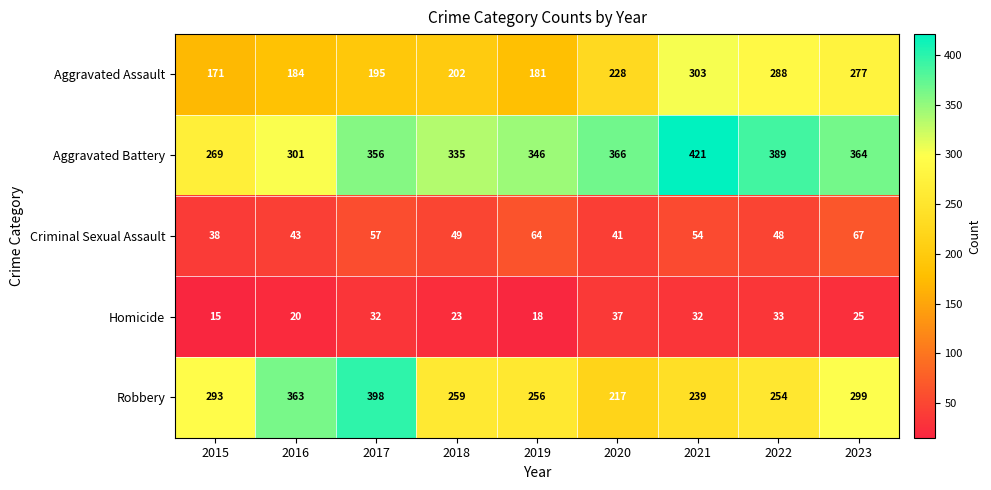

What is the approximate value of Homicide at 2019, to the nearest 10?

20